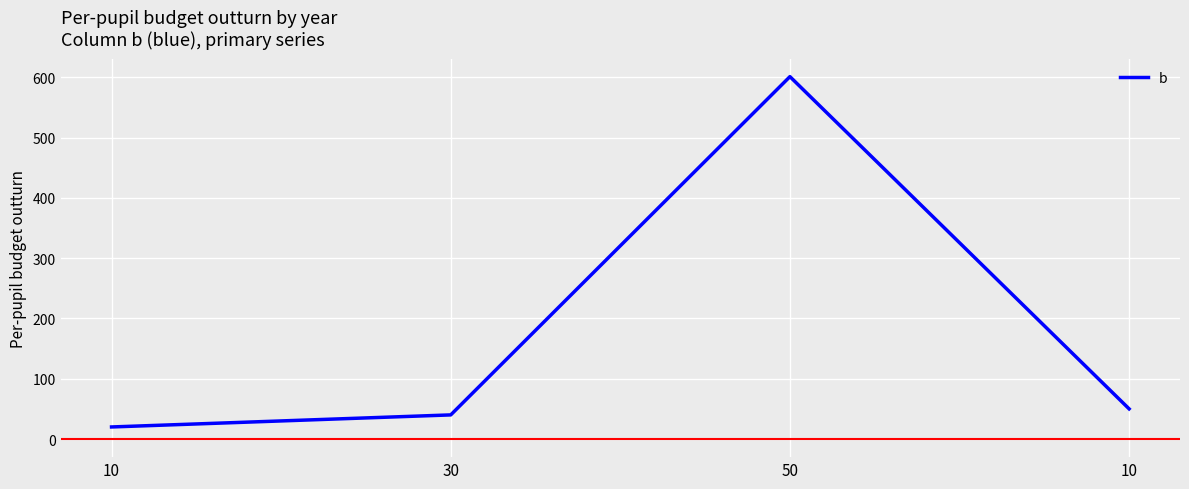

How many lines are shown in the chart?

1